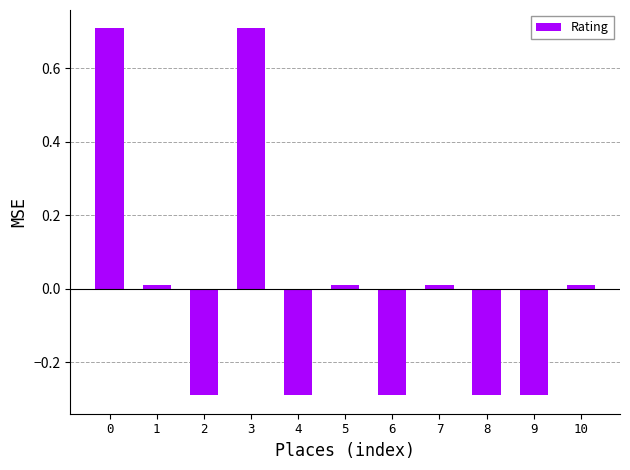

Is it true that the value at 7 is 0.0?

True